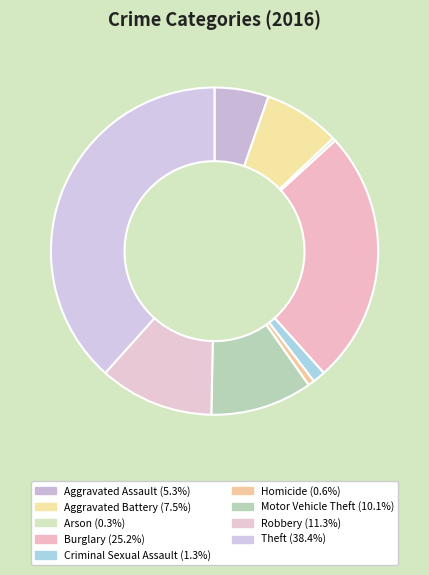

Do Robbery and Aggravated Battery together represent more than half of the pie?

No